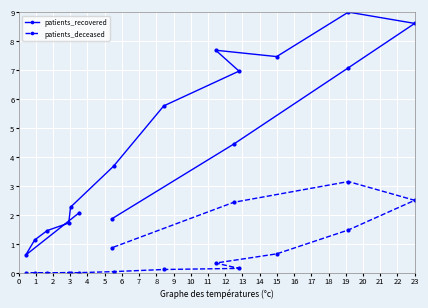

How many lines are shown in the chart?

2